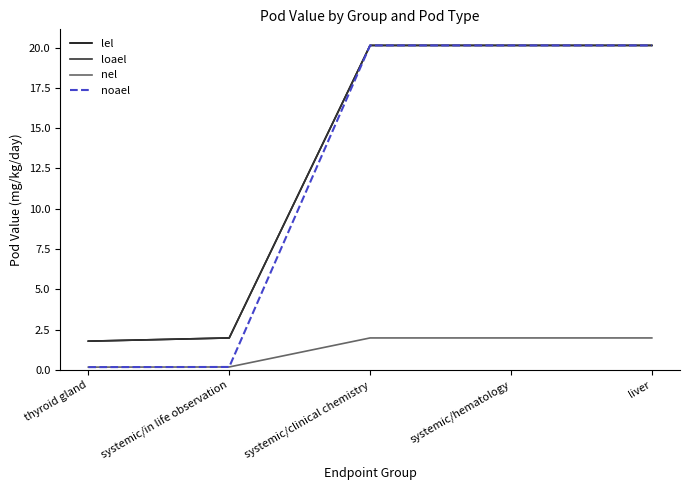

The loael series shows 9.0 at systemic/clinical chemistry. True or false?

False